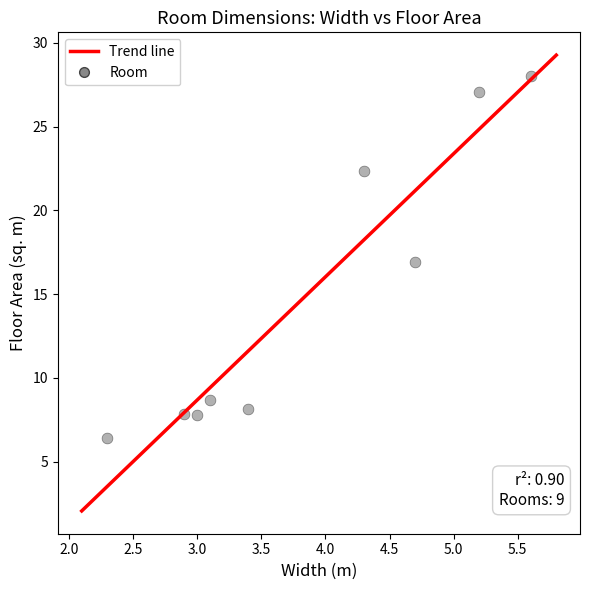

What is the average Y value?

14.8